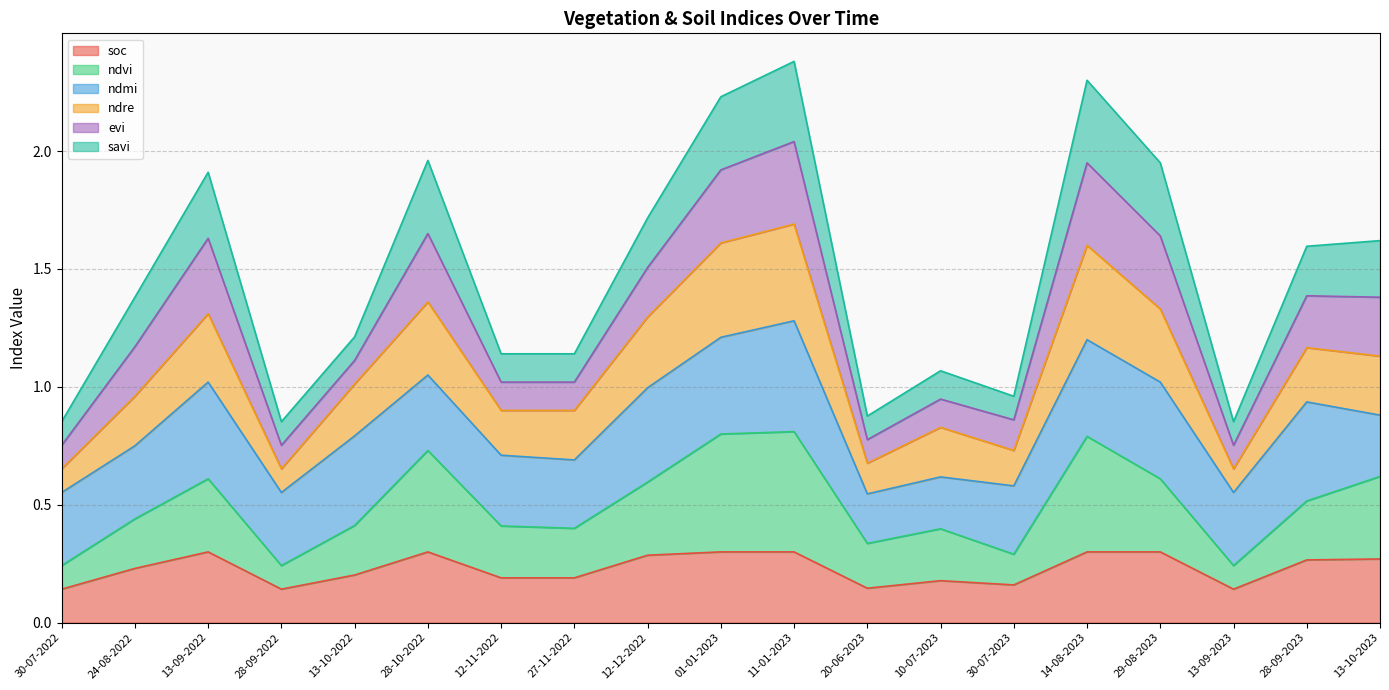

The value of soc at 30-07-2022 is 0.0. True or false?

False